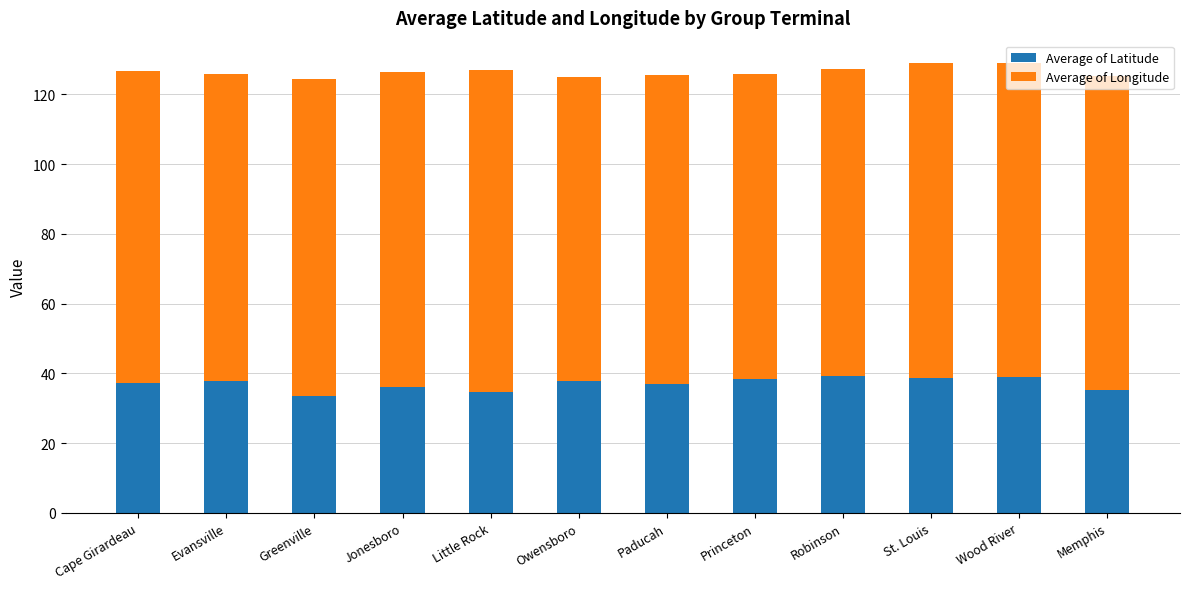

Is it true that Average of Latitude equals 38.8 at Wood River?

True